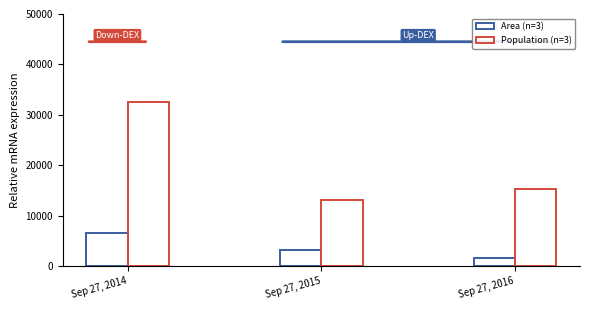

Reading left to right, what are all the values shown in this chart?

Area: Sep 27, 2014=6552	Sep 27, 2015=3252	Sep 27, 2016=1622
Population: Sep 27, 2014=32567	Sep 27, 2015=13171	Sep 27, 2016=15190